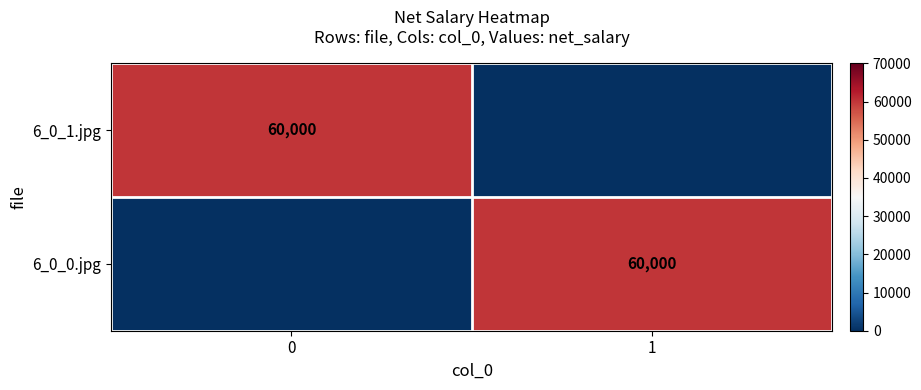

The value of 6_0_1.jpg at 0 is 95869. True or false?

False